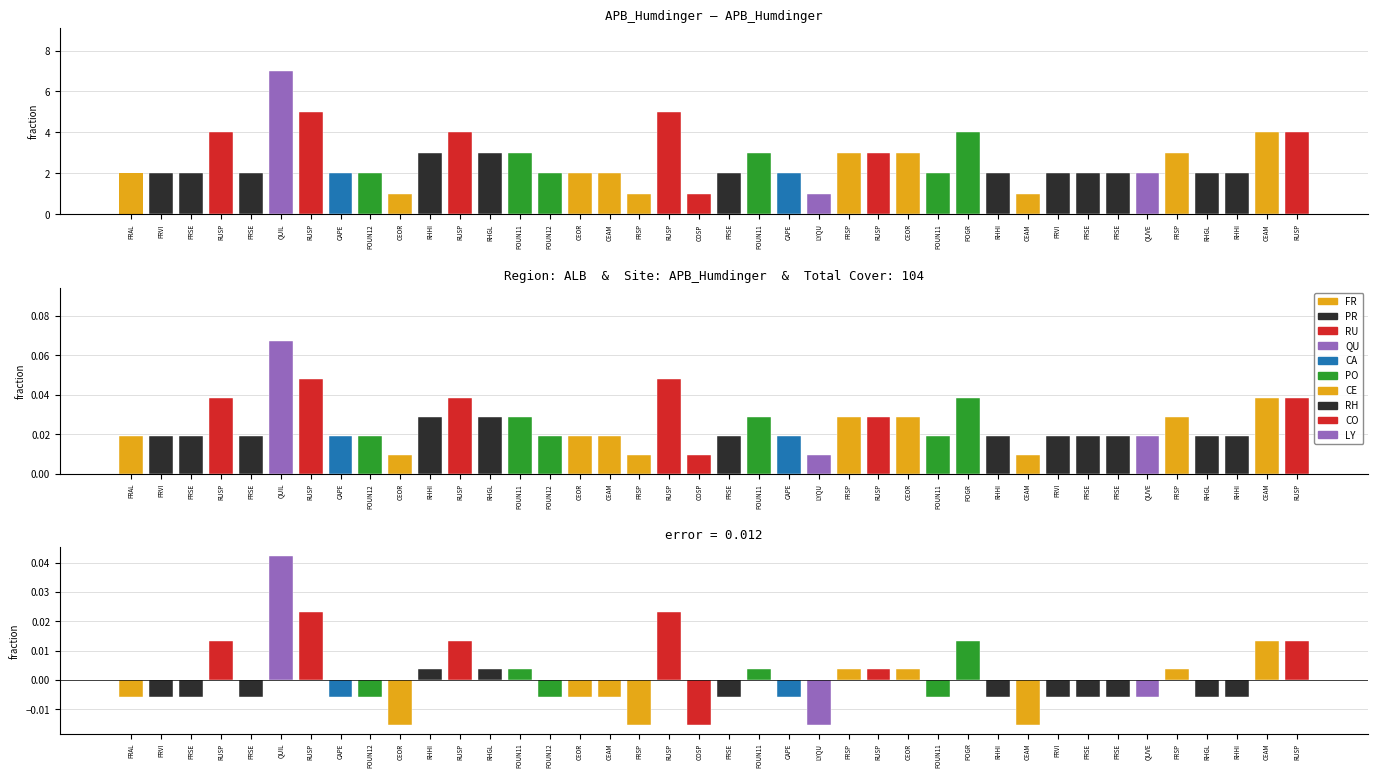

Reading left to right, list all the values displayed in this chart.

2	2	2	4	2	7	5	2	2	1	3	4	3	3	2	2	2	1	5	1	2	3	2	1	3	3	3	2	4	2	1	2	2	2	2	3	2	2	4	4